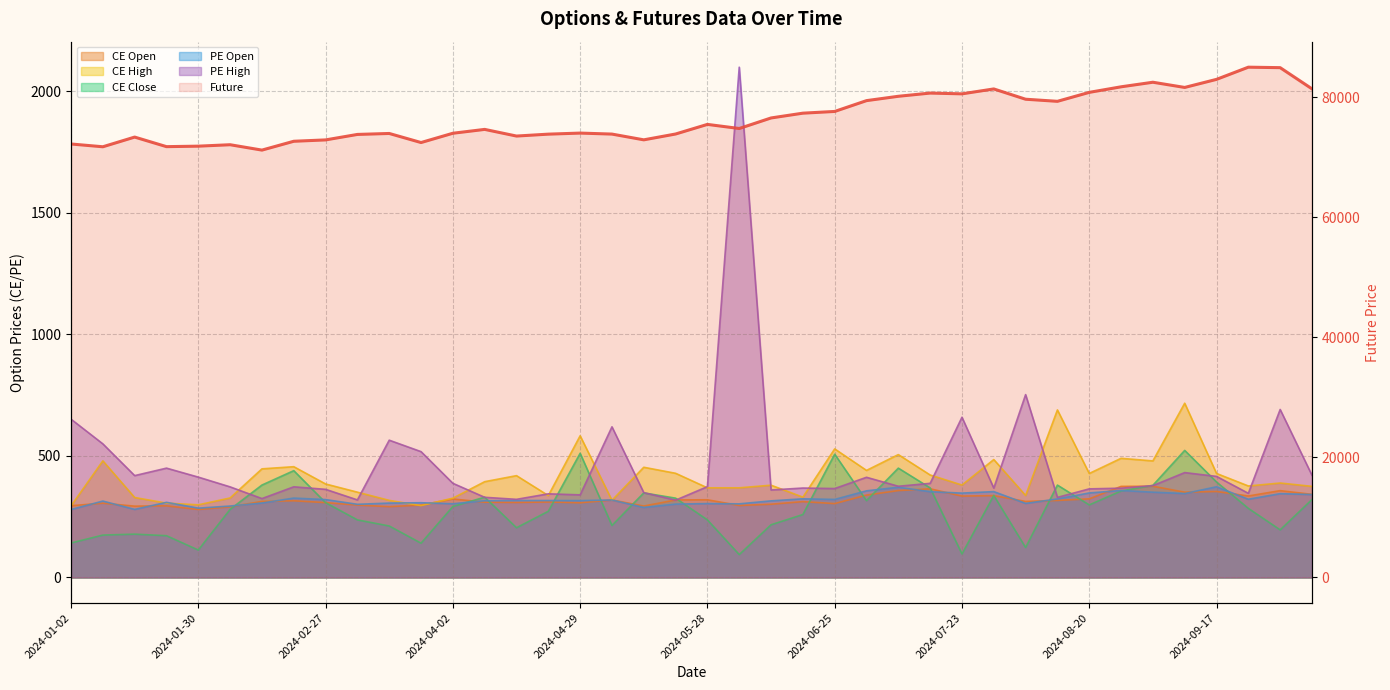

What is the sum of all values?

3063567.0